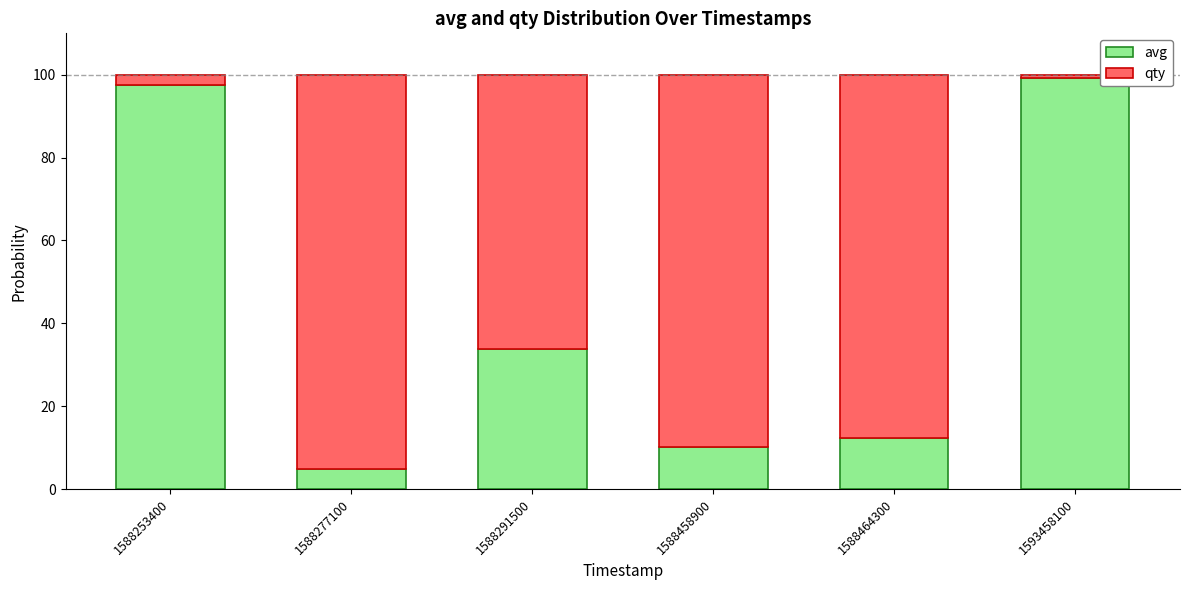

Count the number of data series in this chart.

2